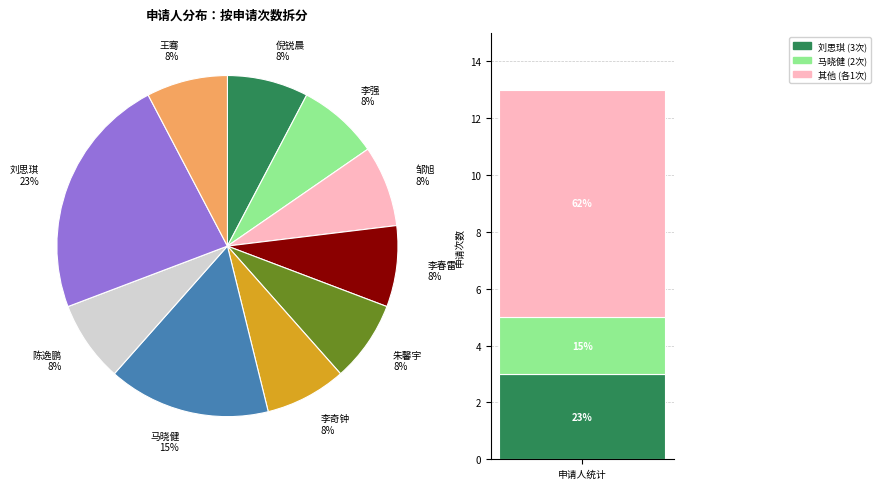

Which slice is the largest?

刘思琪